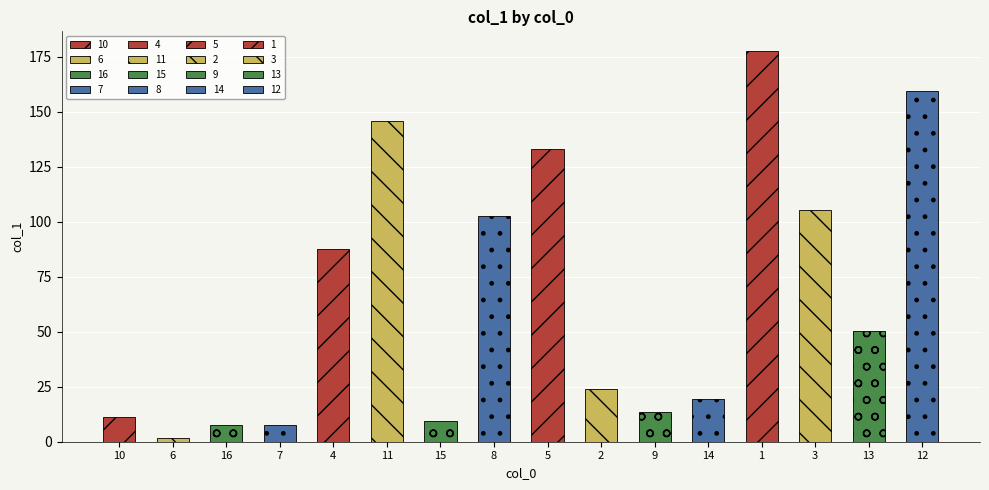

Reading left to right, transcribe all the data shown in this chart.

10=11.4	6=1.8	16=7.6	7=7.6	4=87.6	11=145.6	15=9.3	8=102.5	5=133.0	2=23.9	9=13.5	14=19.2	1=177.6	3=105.4	13=50.4	12=159.3